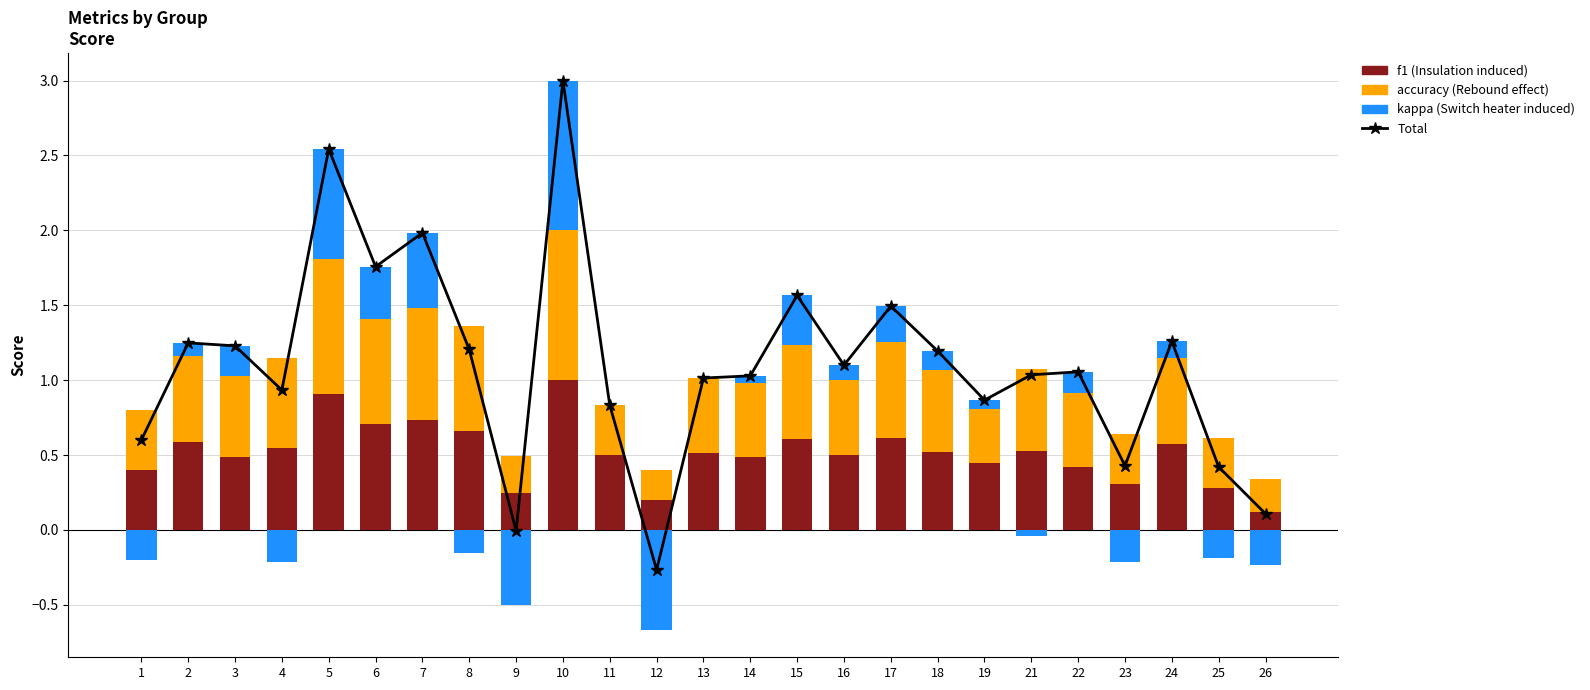

Is the value of accuracy at 3 greater than the value of kappa at 10?

No